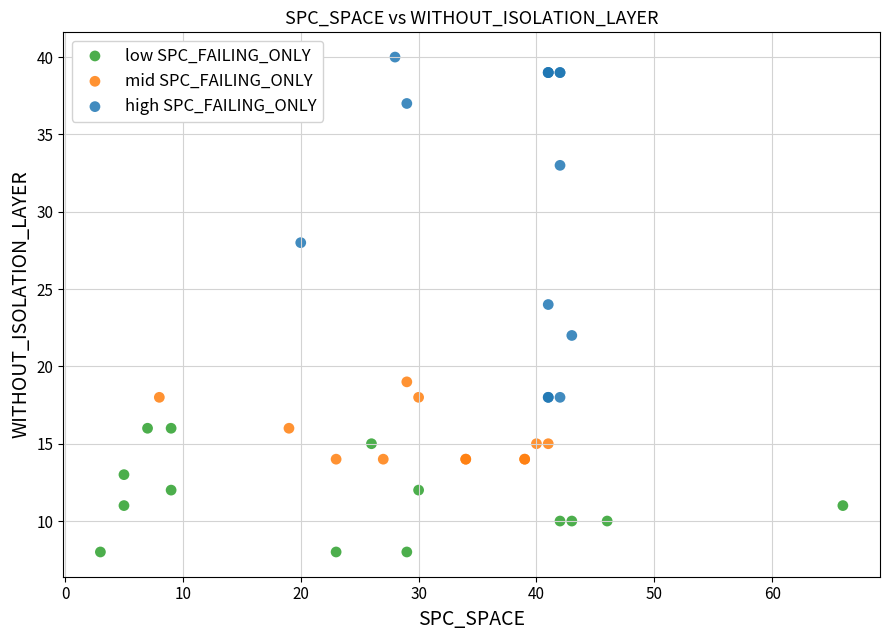

Which series reaches the maximum Y coordinate?

high SPC_FAILING_ONLY